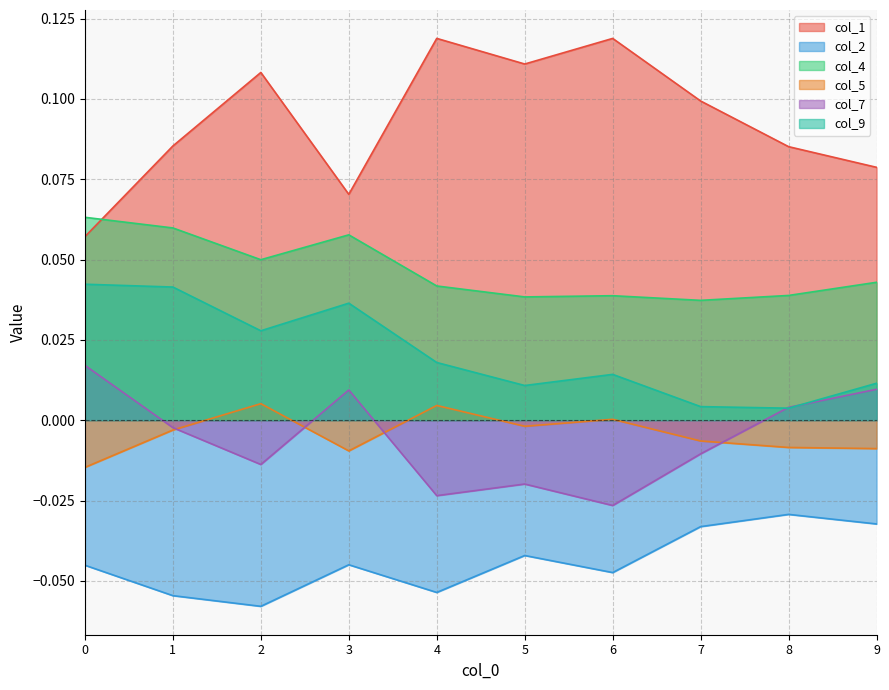

Rank the categories by col_1 value from lowest to highest.

0, 3, 9, 8, 1, 7, 2, 5, 6, 4